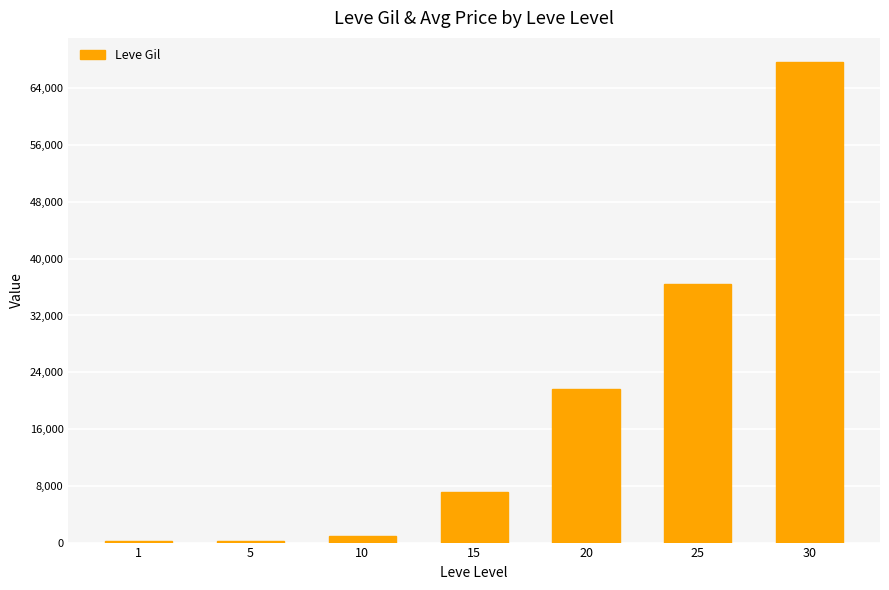

Is it true that the value at 30 is 100256?

False